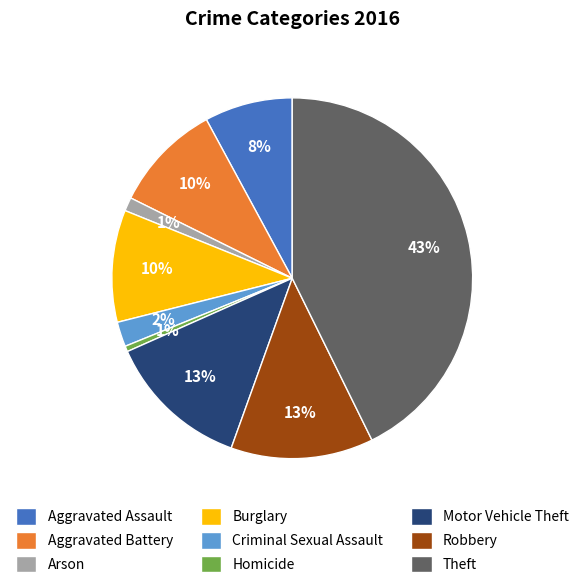

What is the largest slice in the pie chart?

Theft